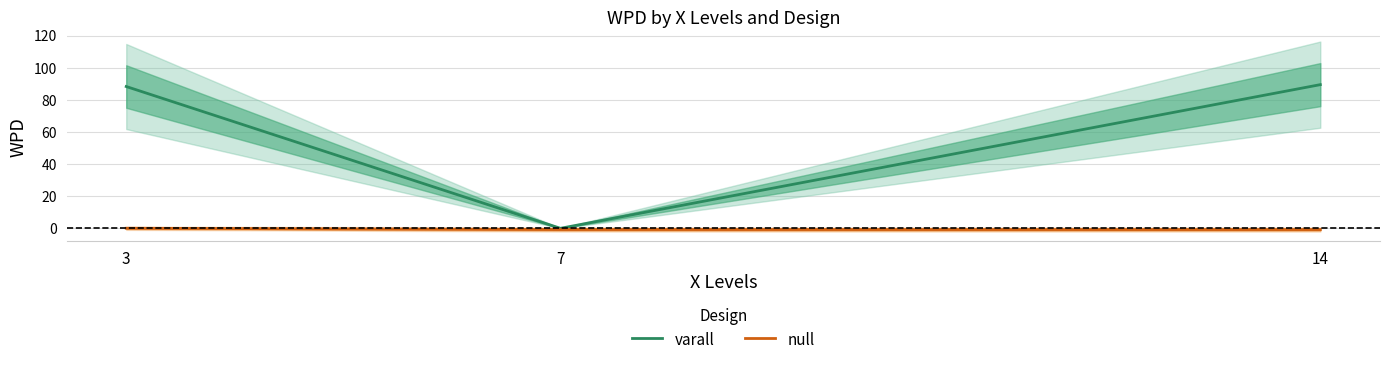

How many values in the varall series exceed 88?

2